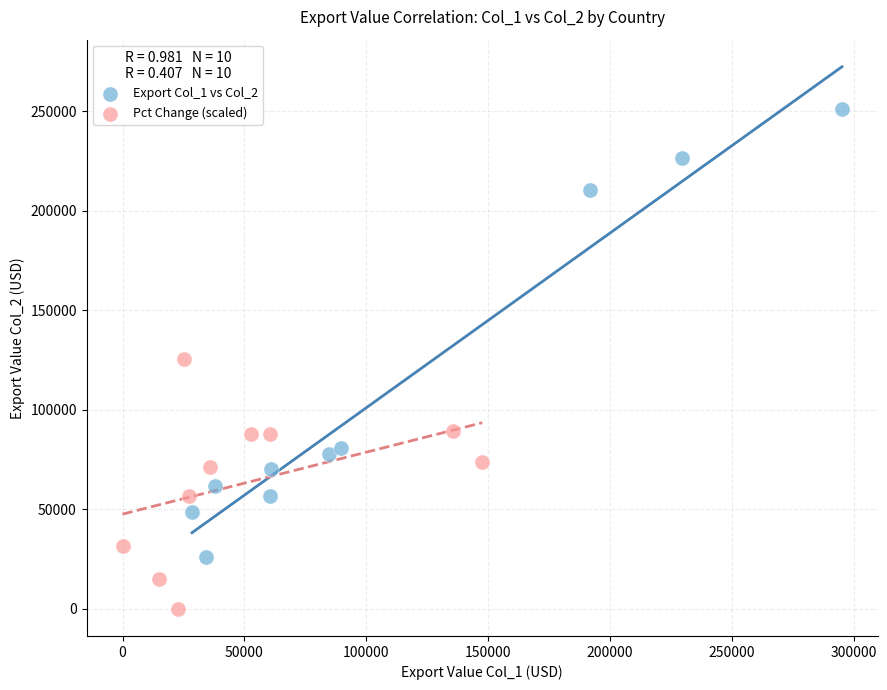

Which series reaches the maximum Y coordinate?

Export Col_1 vs Col_2